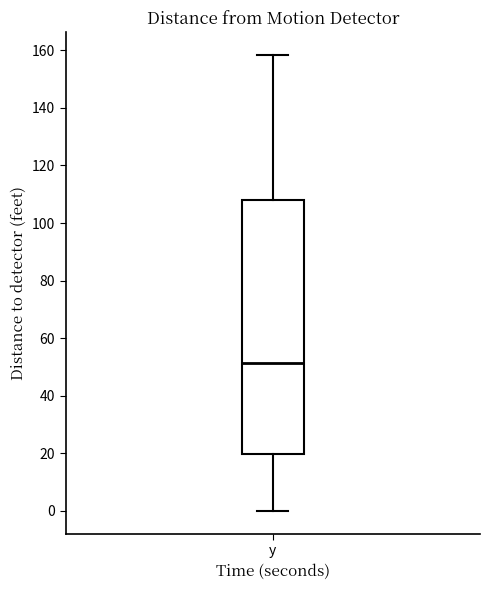

Read this box plot against the y-axis: the position of the median line, the range covered by the box, and the ends of both whiskers. The values are not printed on the chart, so give them approximately, as read against the axis.

median 52, box 20 to 108, whiskers 0 to 158